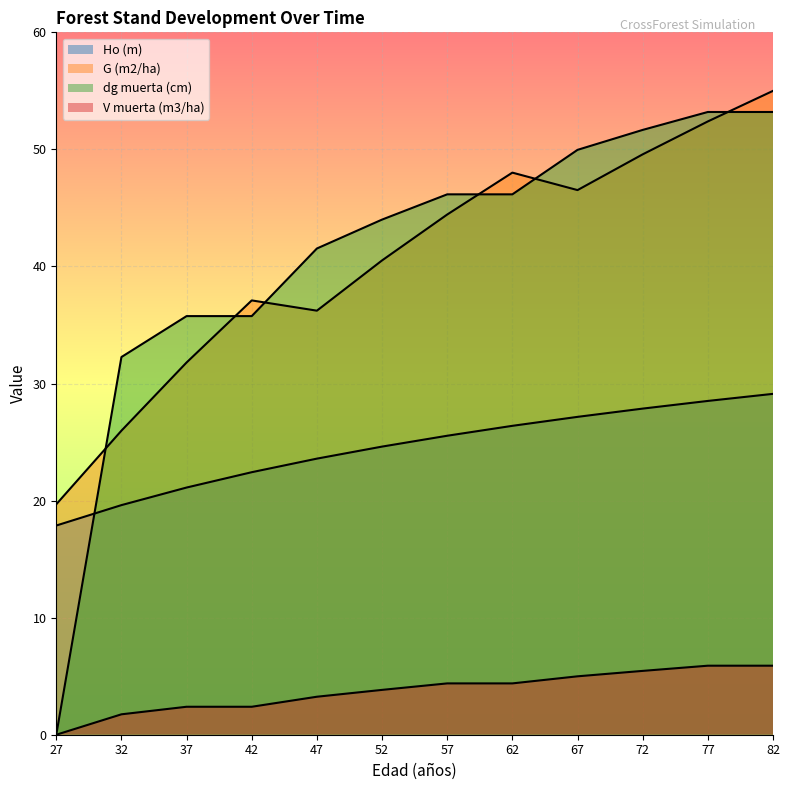

Reading left to right, what are all the values shown in this chart?

Ho (m): 27=17.9	32=19.6	37=21.1	42=22.4	47=23.6	52=24.6	57=25.5	62=26.4	67=27.2	72=27.9	77=28.5	82=29.1
G (m2/ha): 27=19.7	32=26.0	37=31.8	42=37.1	47=36.2	52=40.5	57=44.4	62=48.0	67=46.5	72=49.6	77=52.4	82=55.0
dg muerta (cm): 27=0.0	32=32.3	37=35.8	42=35.8	47=41.5	52=44.0	57=46.2	62=46.2	67=50.0	72=51.7	77=53.2	82=53.2
V muerta (m3/ha): 27=0.0	32=1.7	37=2.4	42=2.4	47=3.2	52=3.8	57=4.4	62=4.4	67=5.0	72=5.5	77=5.9	82=5.9